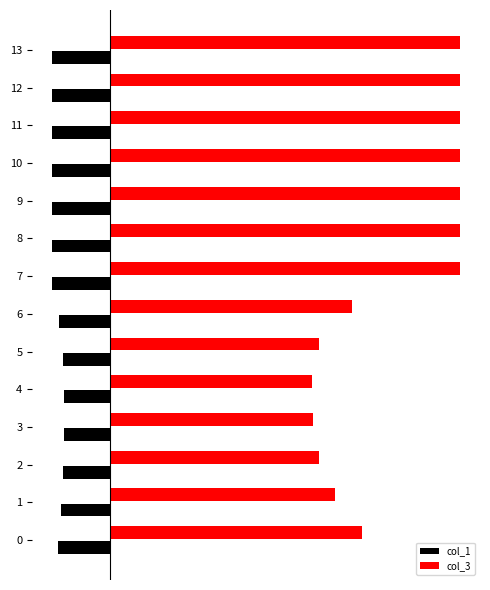

Which label corresponds to the smallest value in the chart?

7